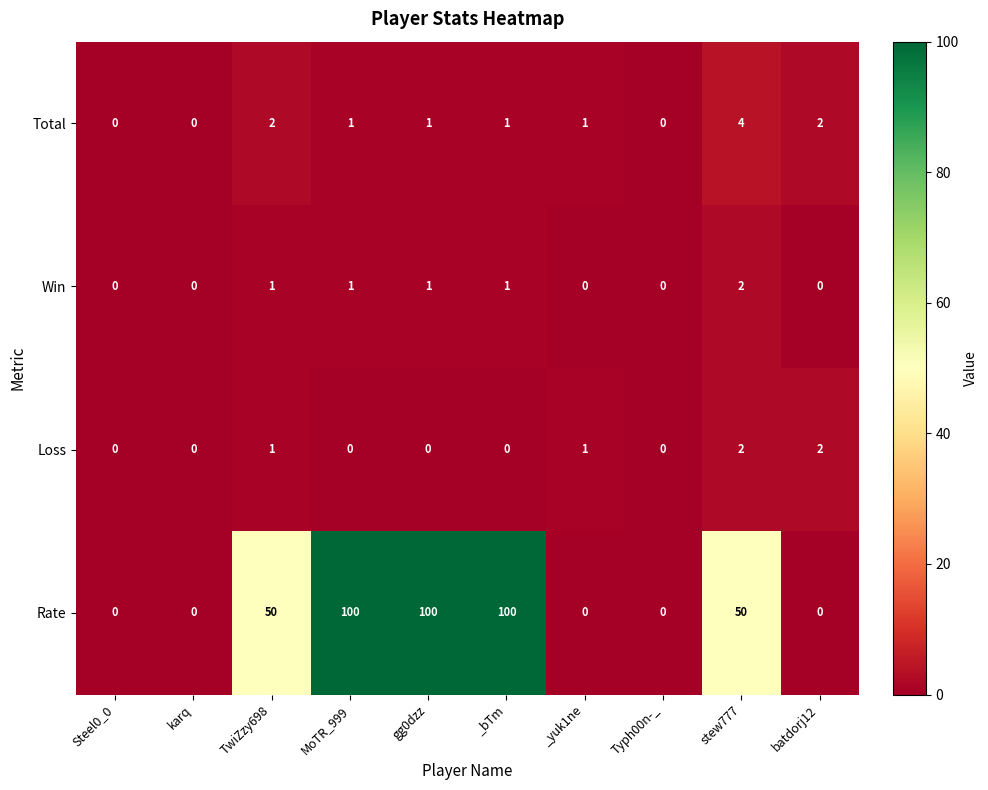

At how many categories does at least one series exceed 54?

3